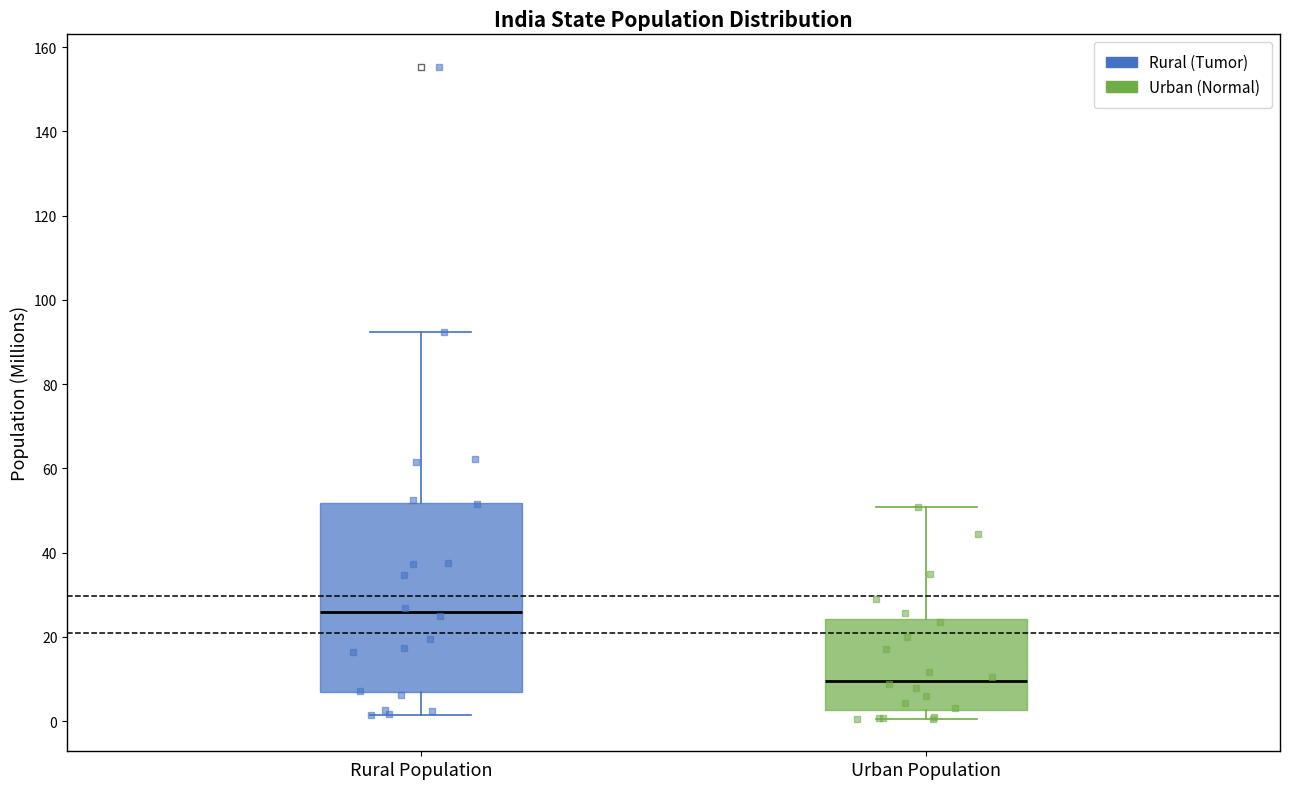

Reading left to right, transcribe this box plot: for each box, give where its median line is, the range the box spans, and where its two whiskers end, as read against the y-axis. The values are not printed on the chart, so give them approximately, as read against the axis.

Rural Population: median 26, box 6 to 52, whiskers 2 to 92
Urban Population: median 10, box 2 to 24, whiskers 0 to 50